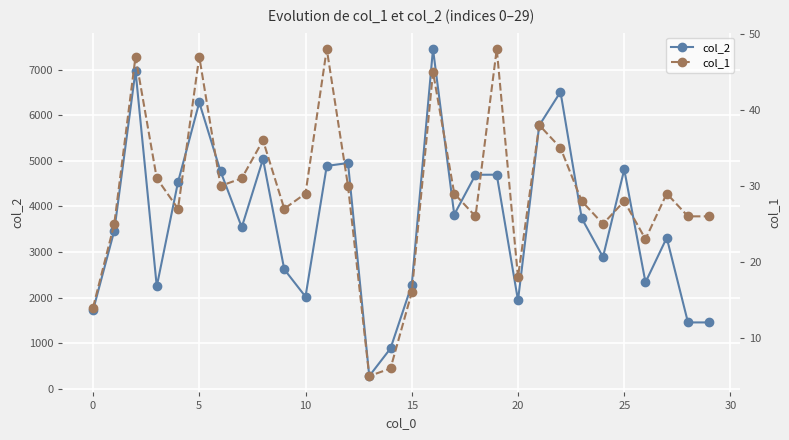

Count the number of categories in the chart.

30